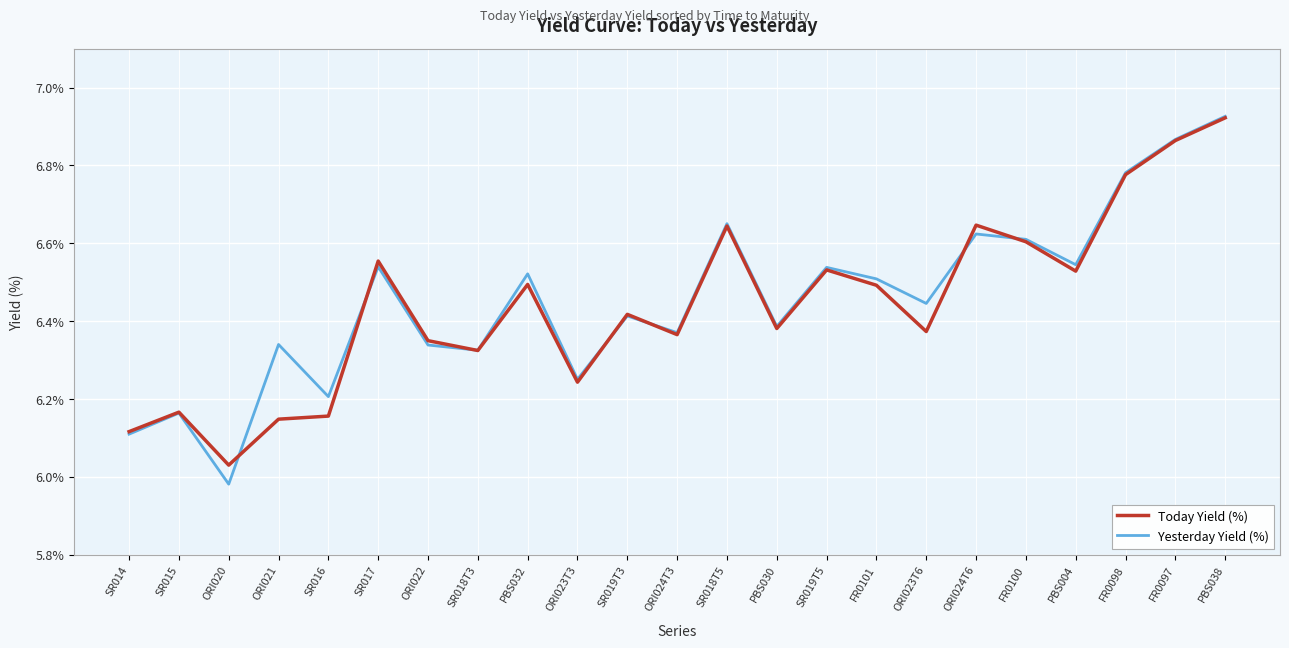

At ORI024T6, list the series in order from largest to smallest.

Today Yield (%), Yesterday Yield (%)